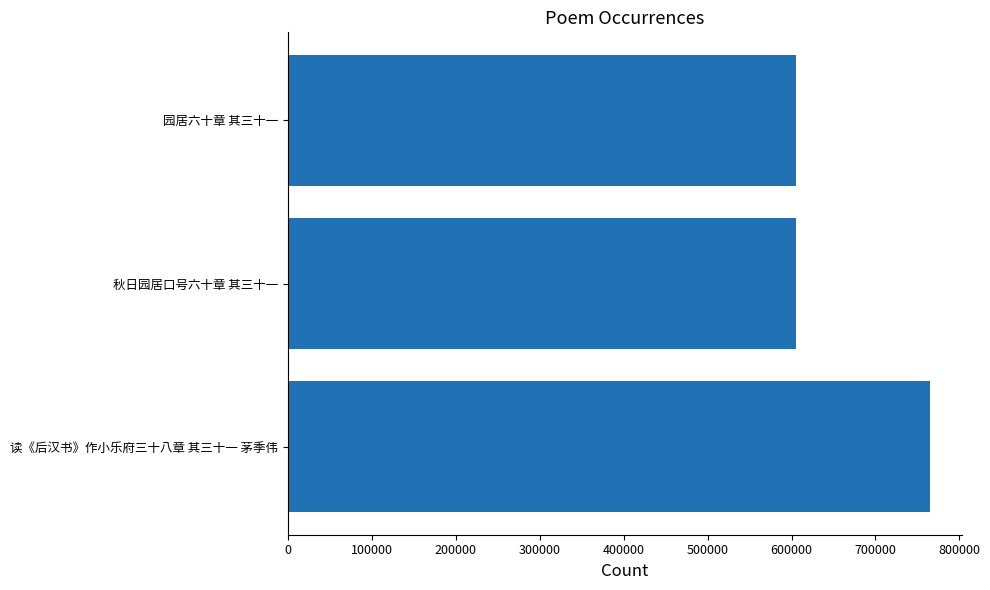

Are the bars grouped side by side (vs. stacked)?

No